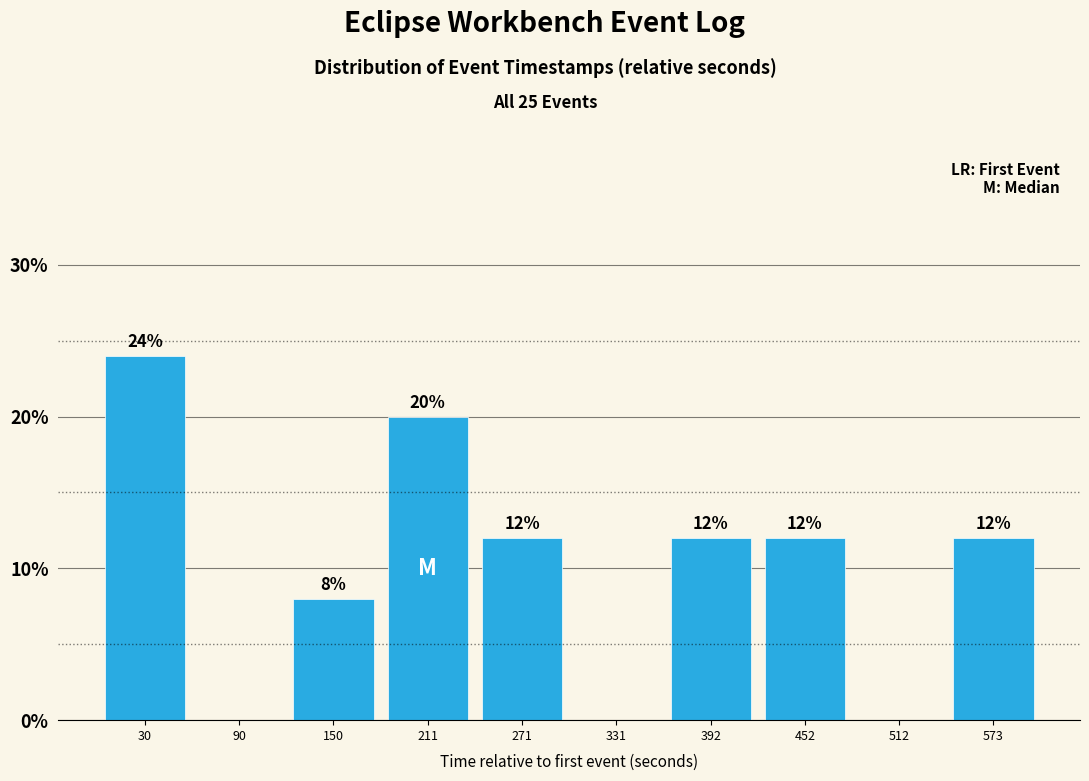

Over which range of the x-axis is the bar tallest?

0 to 60